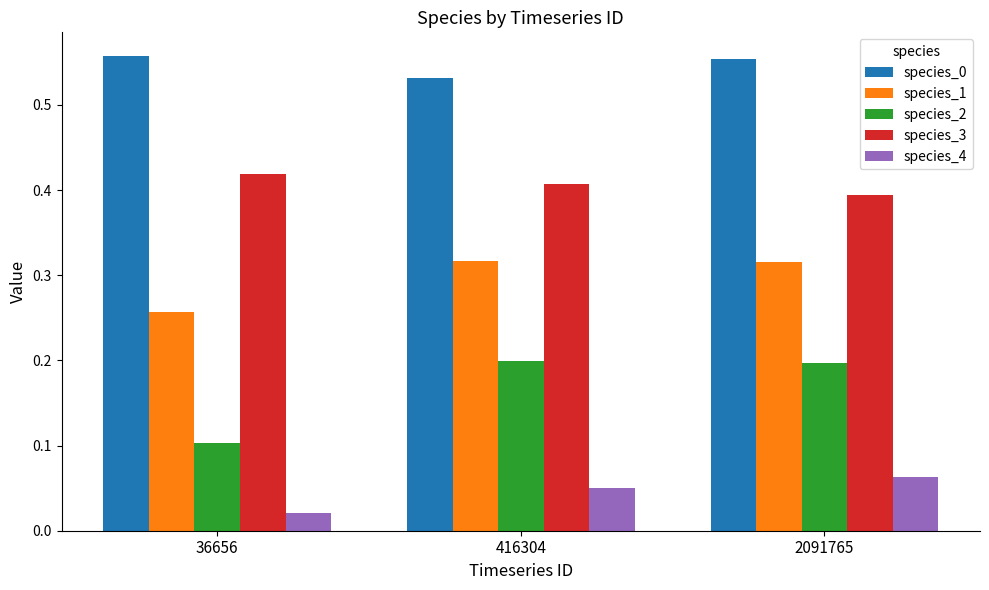

The species_2 series shows 0.2 at 36656. True or false?

False